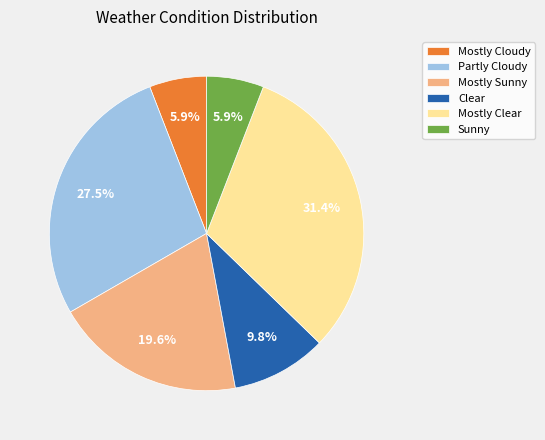

Is there any slice that represents more than half of the pie?

No